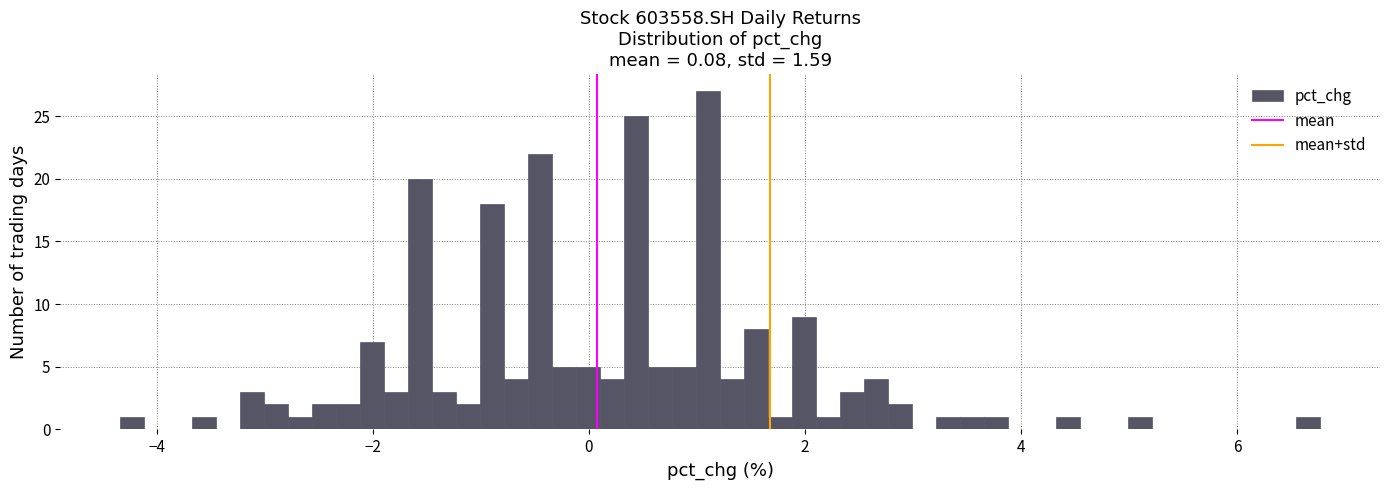

Around what value on the x-axis is the tallest bar? Give the approximate position of its centre, as read against the axis.

1.2